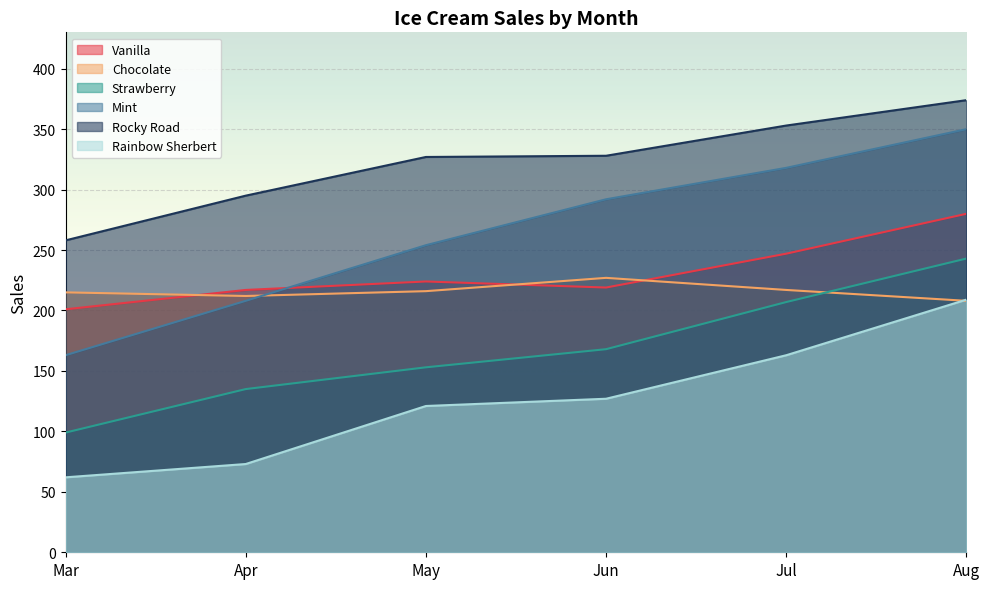

True or false: Strawberry and Rocky Road intersect in this chart.

False